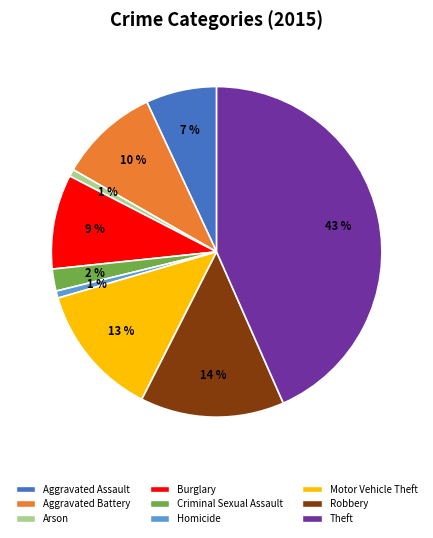

To the nearest percent, what portion does Aggravated Assault represent?

7%